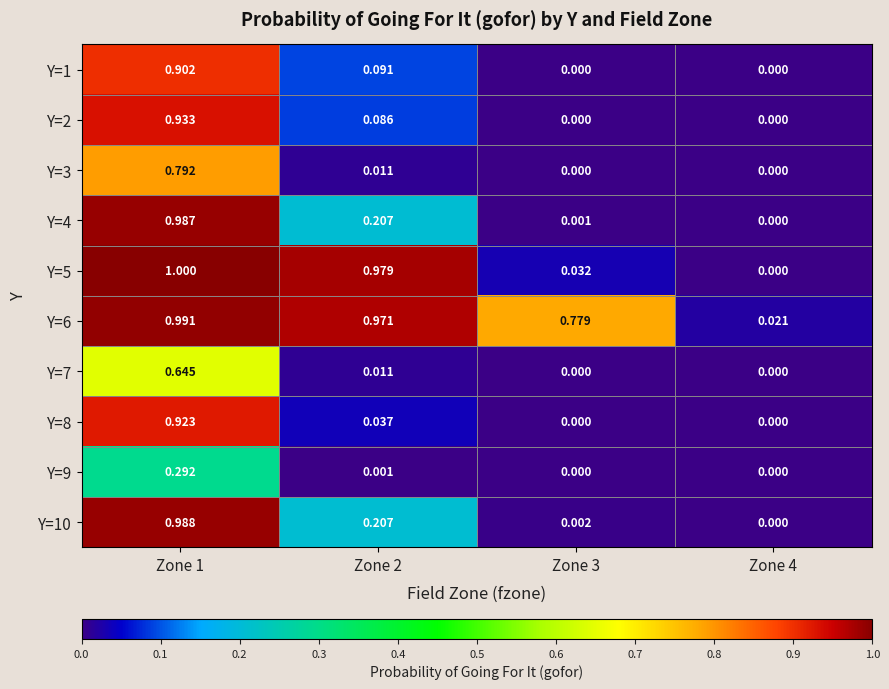

Which series has the largest total across all categories?

Y=6